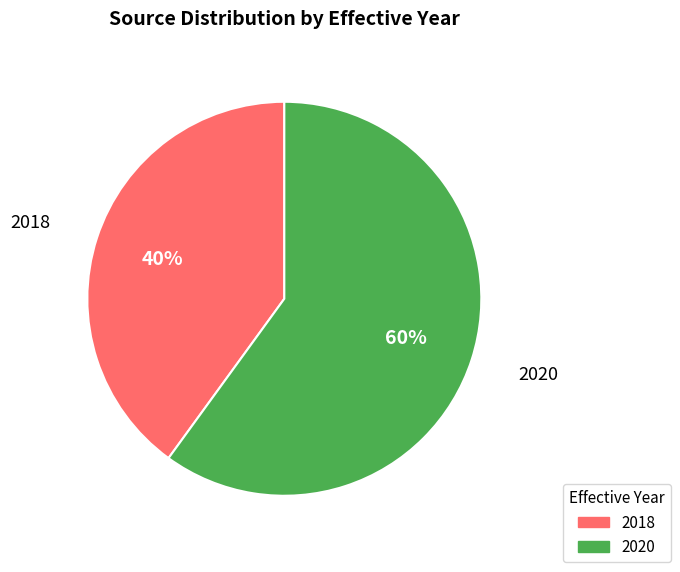

Is there a majority slice in this chart?

Yes